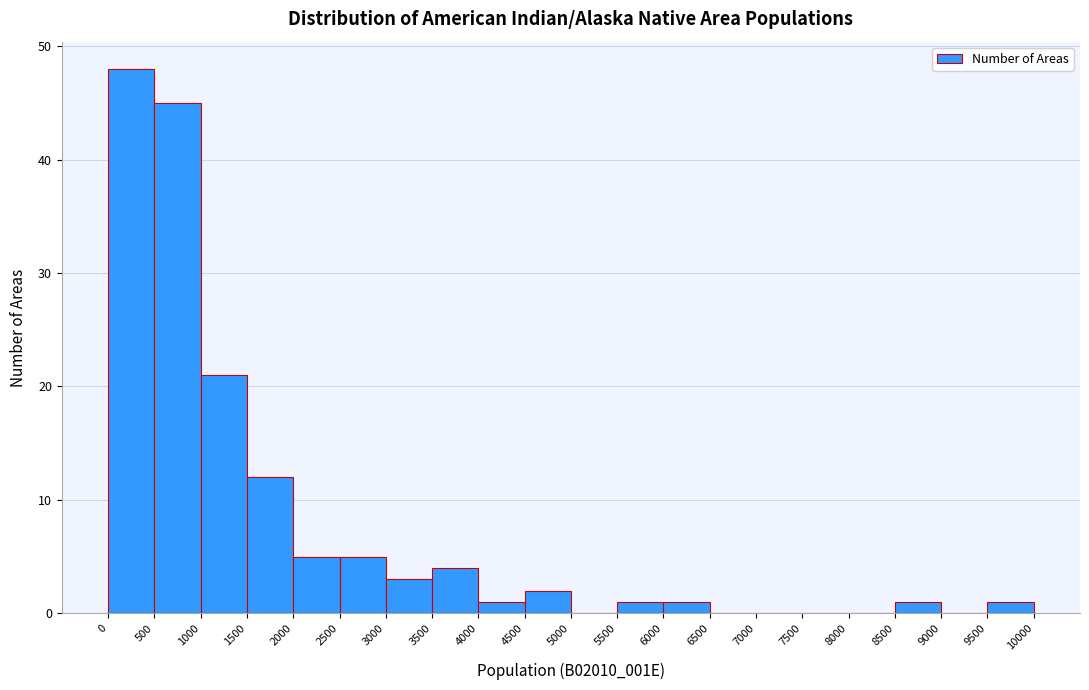

Reading left to right, transcribe this chart: for each bar, give the range it covers on the x-axis and its height. The values are not printed on the chart, so give them approximately, as read against the axis.

0 to 500: 48
500 to 1000: 45
1000 to 1500: 21
1500 to 2000: 12
2000 to 2500: 5
2500 to 3000: 5
3000 to 3500: 3
3500 to 4000: 4
4000 to 4500: 1
4500 to 5000: 2
5000 to 5500: 0
5500 to 6000: 1
6000 to 6500: 1
6500 to 7000: 0
7000 to 7500: 0
7500 to 8000: 0
8000 to 8500: 0
8500 to 9000: 1
9000 to 9500: 0
9500 to 10000: 1